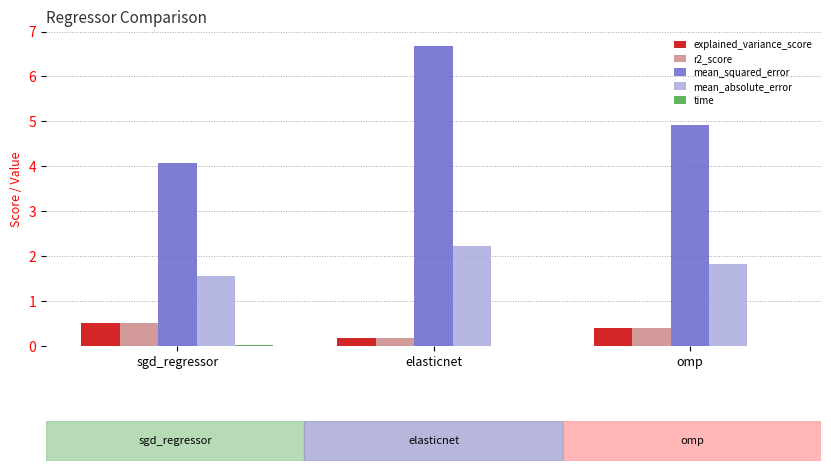

Which series changed the most between sgd_regressor and omp?

mean_squared_error